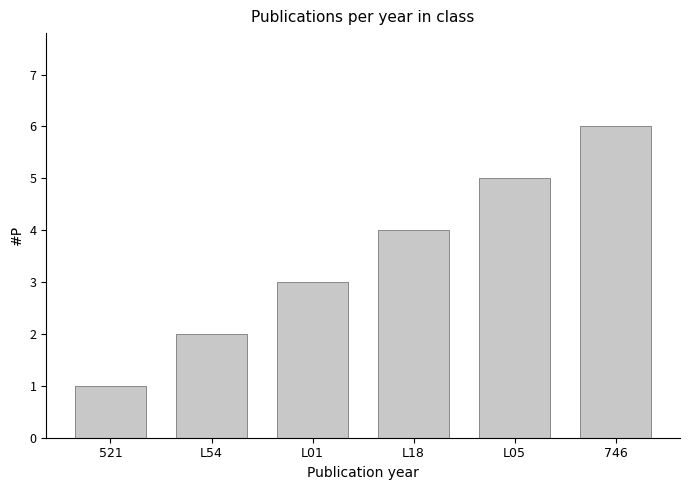

List the labels in order of value, smallest first.

521, L54, L01, L18, L05, 746